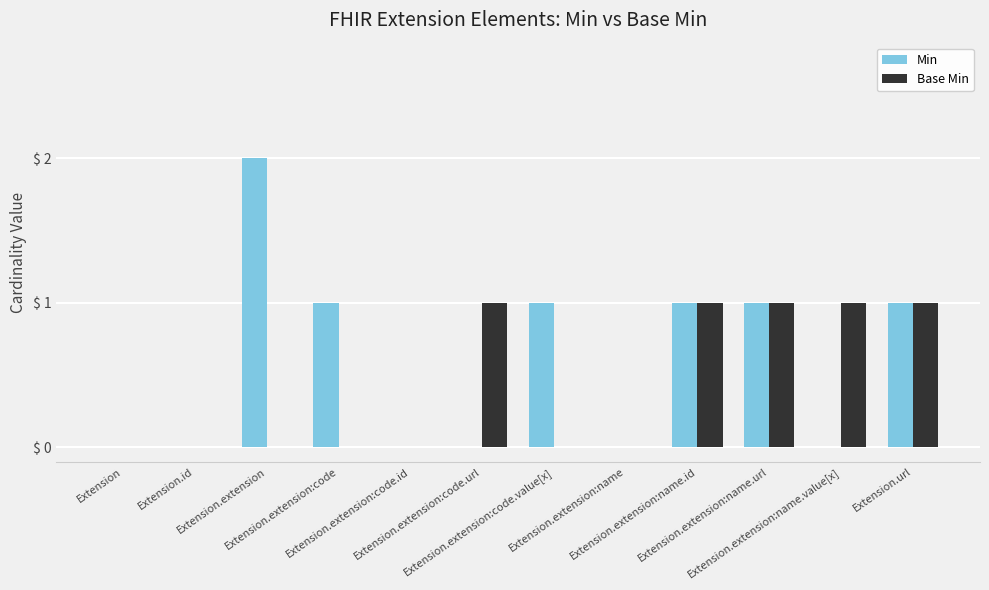

What is the sum of all Min values?

7